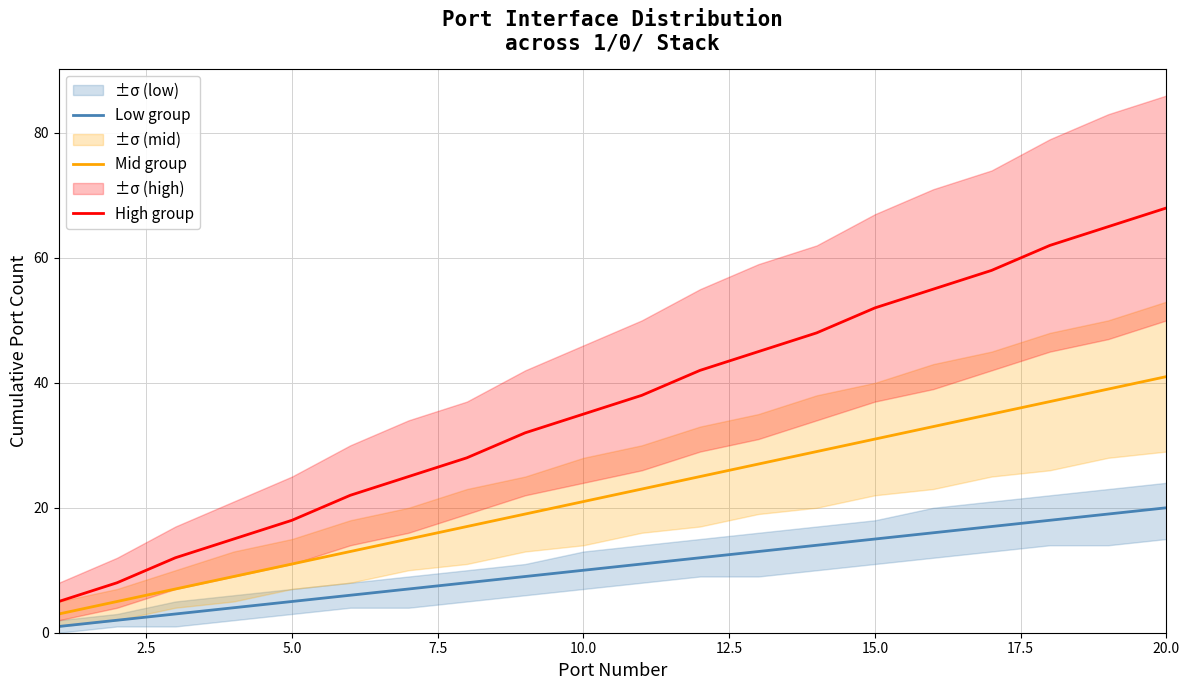

True or false: Low group has more than 0 points higher than both neighbors.

False